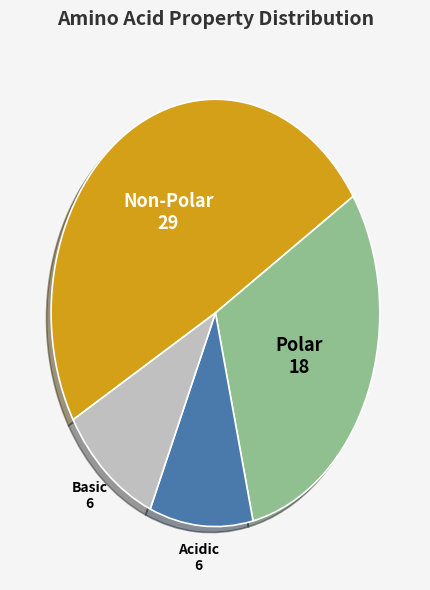

Which category has the biggest portion of the pie?

Non-Polar